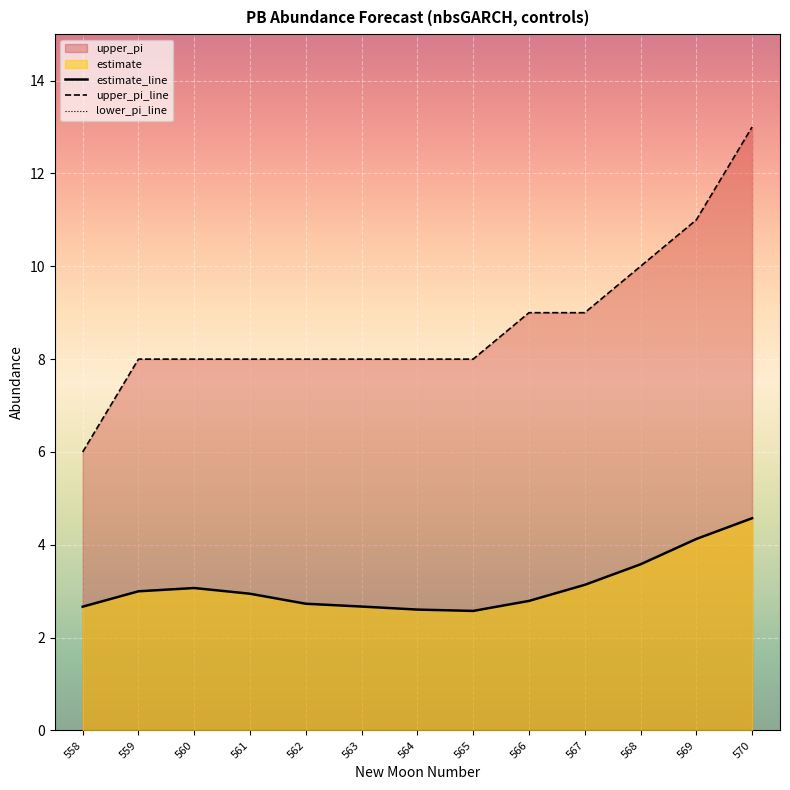

The value of upper_pi_line at 564 is 8.0. True or false?

True